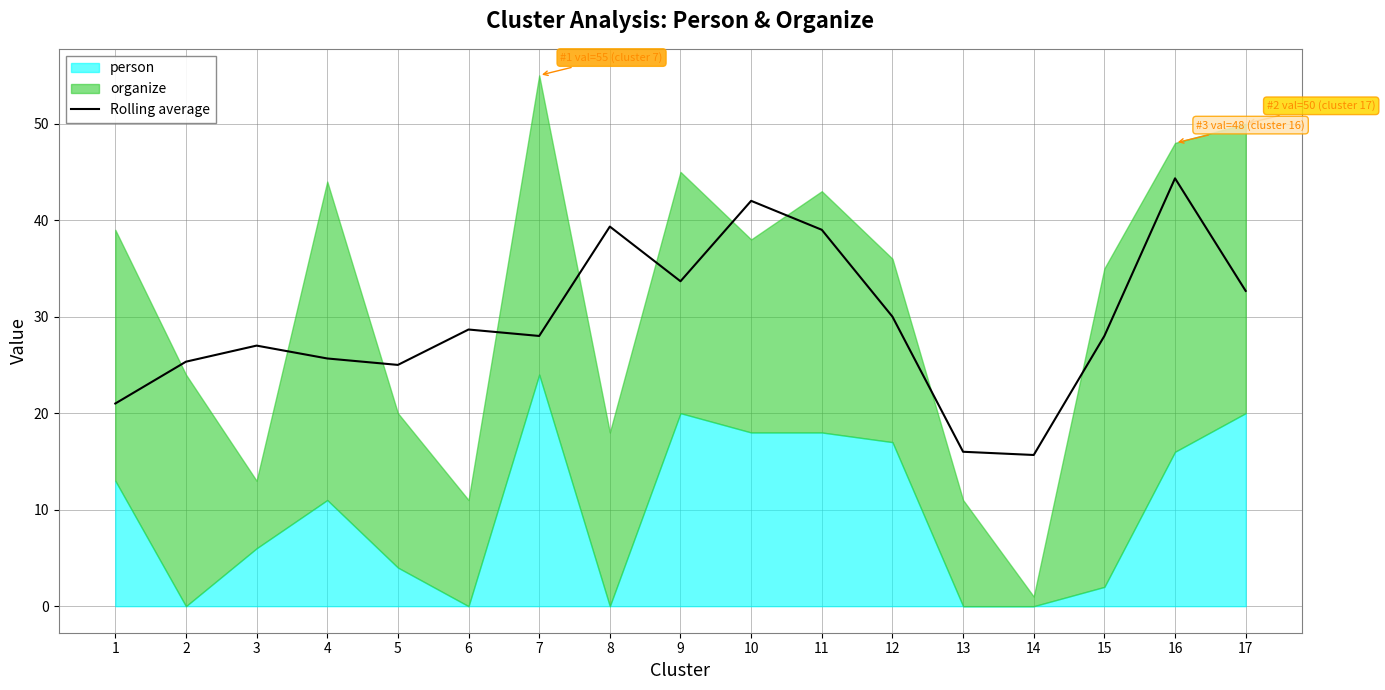

What is the change in value from 5 to 16?

+19.3